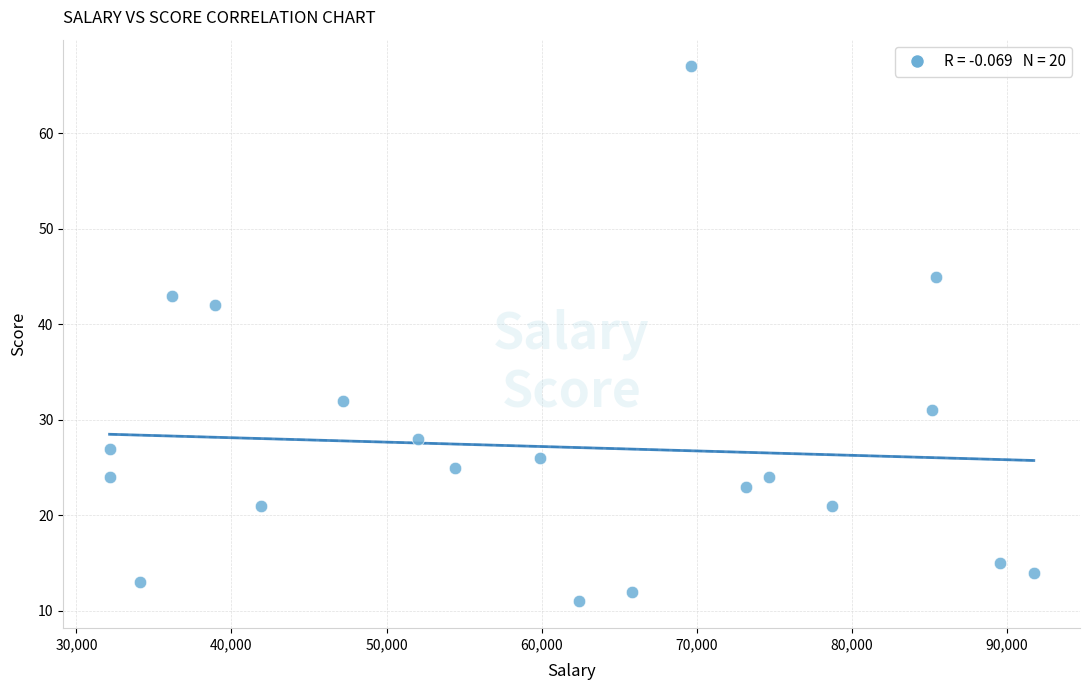

What Y value in the scatter plot is closest to 39?

42